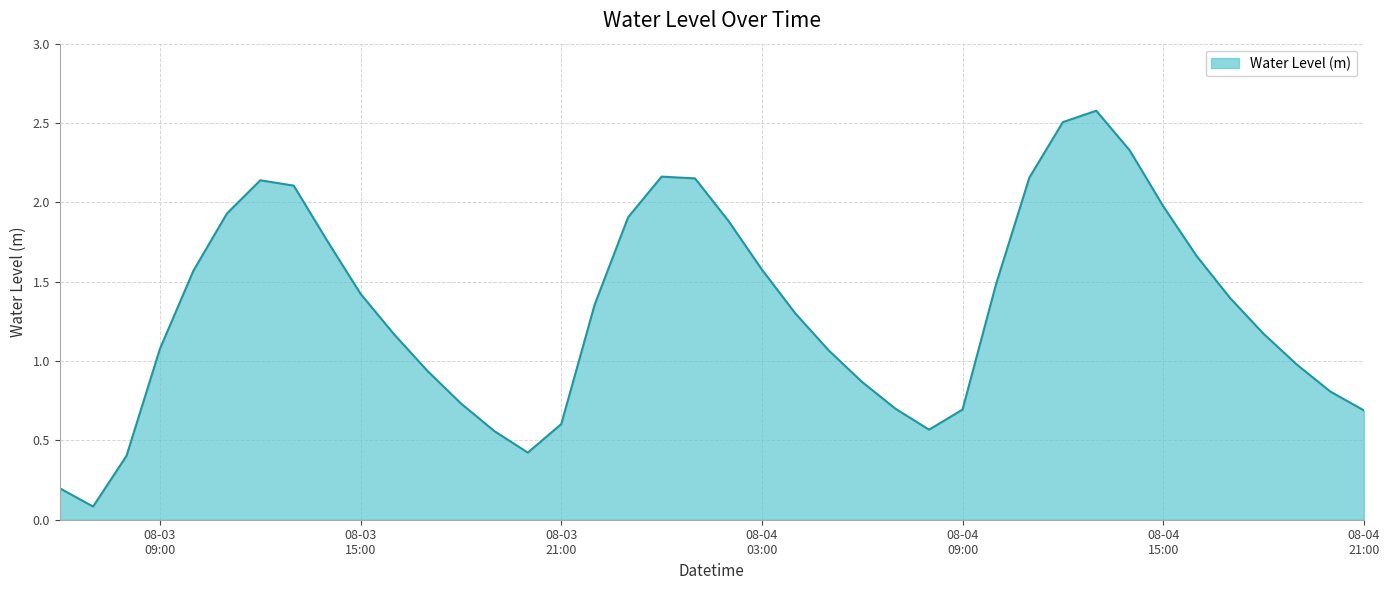

What is the maximum value shown in the chart?

2.6